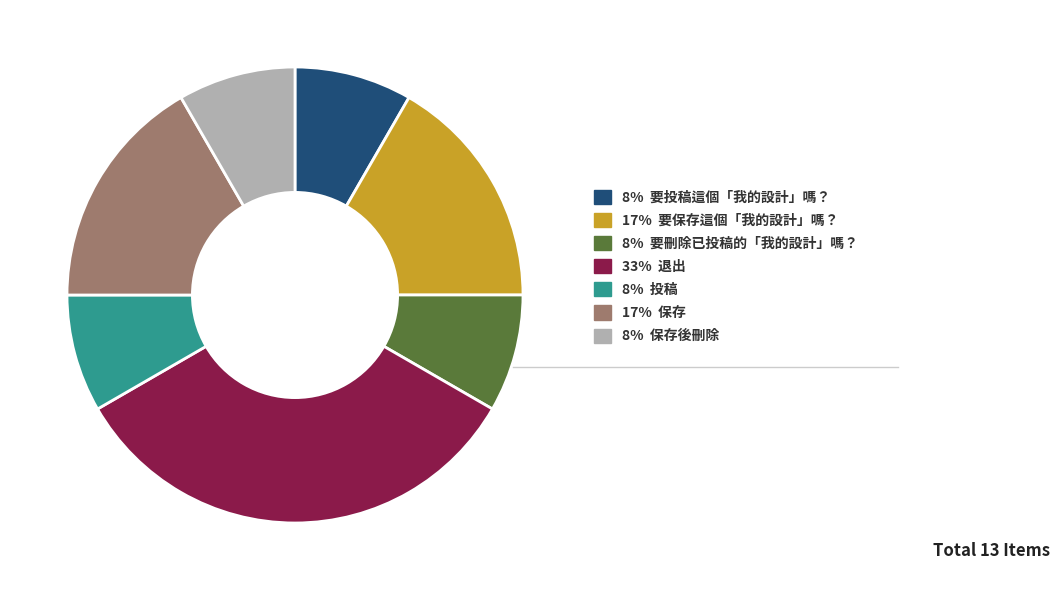

Is there a majority slice in this chart?

No